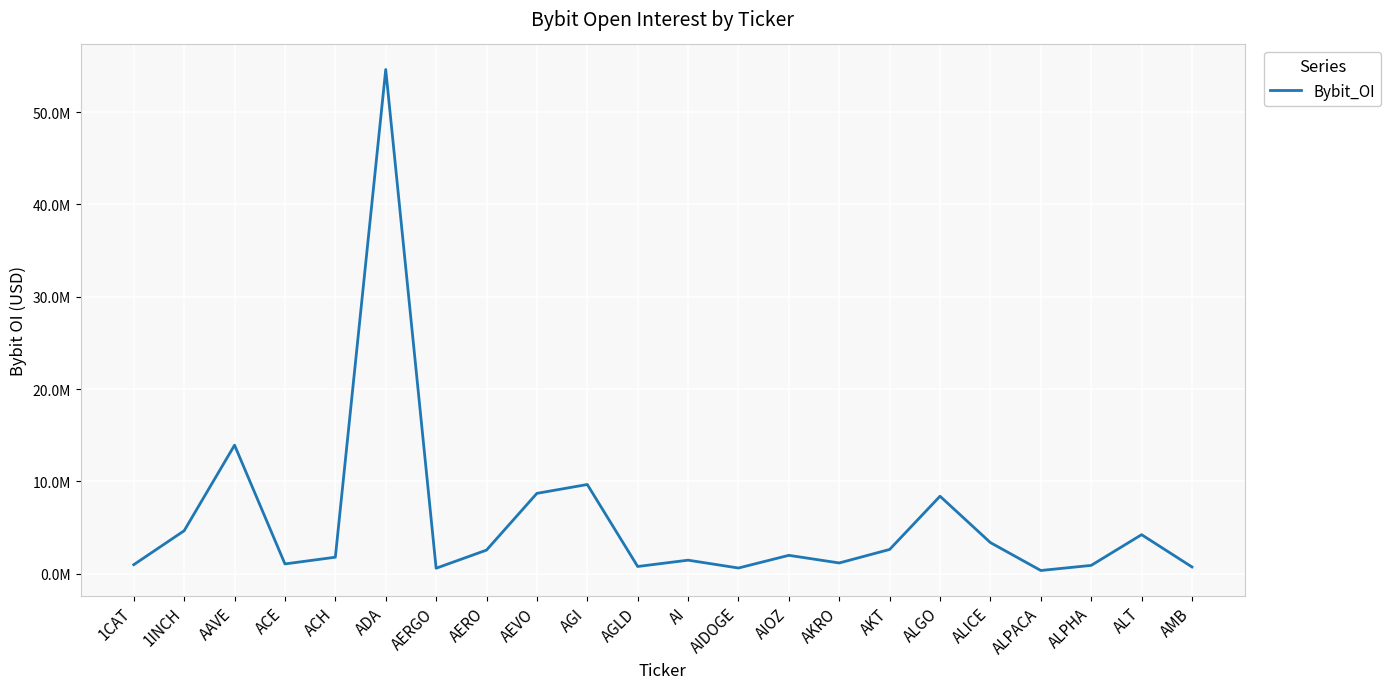

Does the chart display data point markers on the line(s)?

No